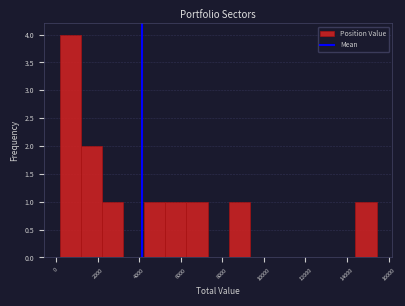

Over which range of the x-axis is the bar tallest?

200 to 1200